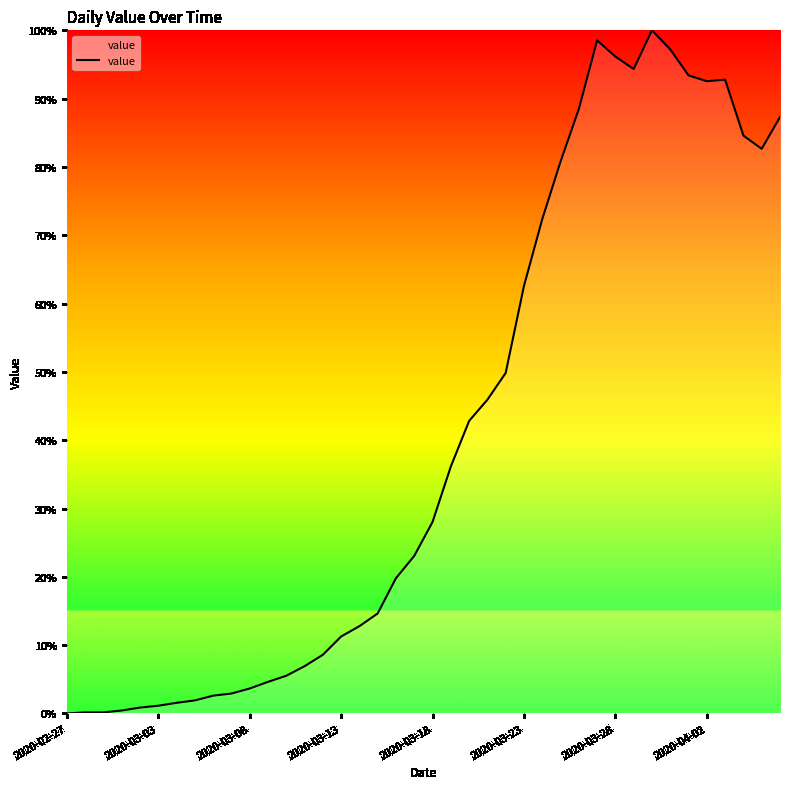

What is the difference between the maximum and minimum values?

100.0